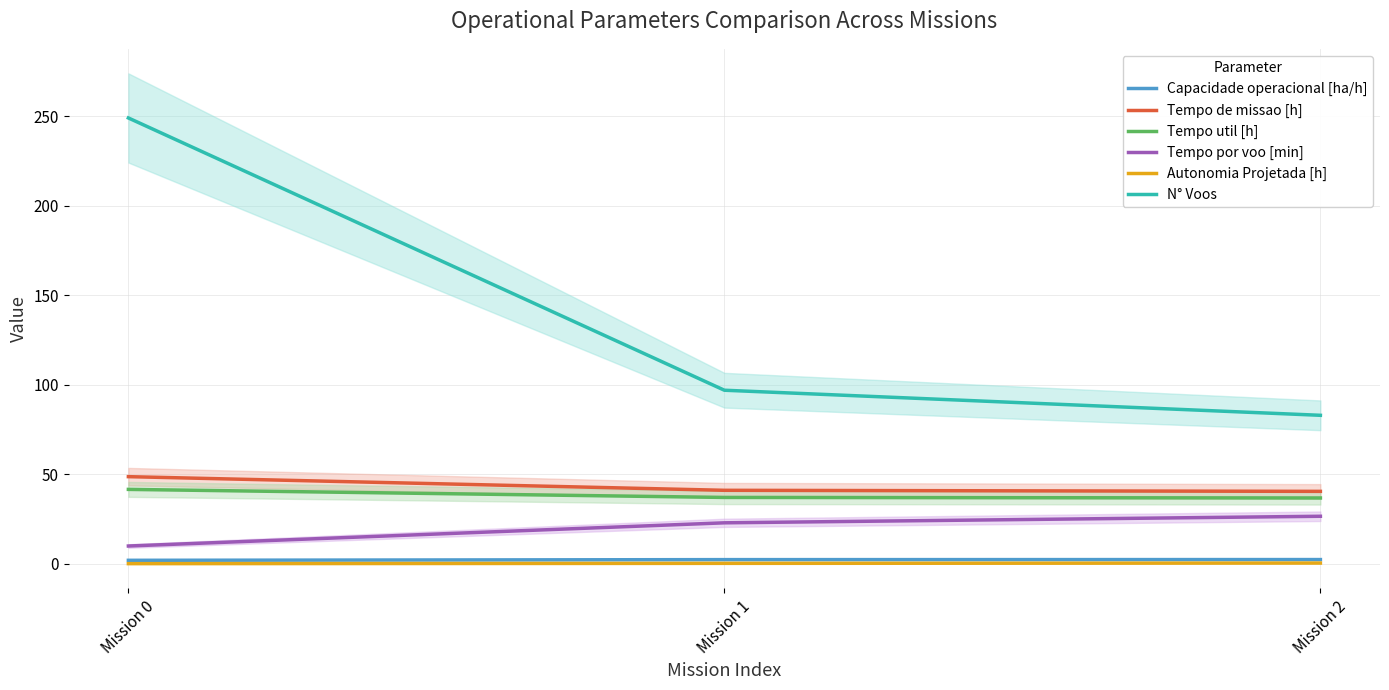

Which has a higher value, Mission 0 or Mission 1?

Mission 1